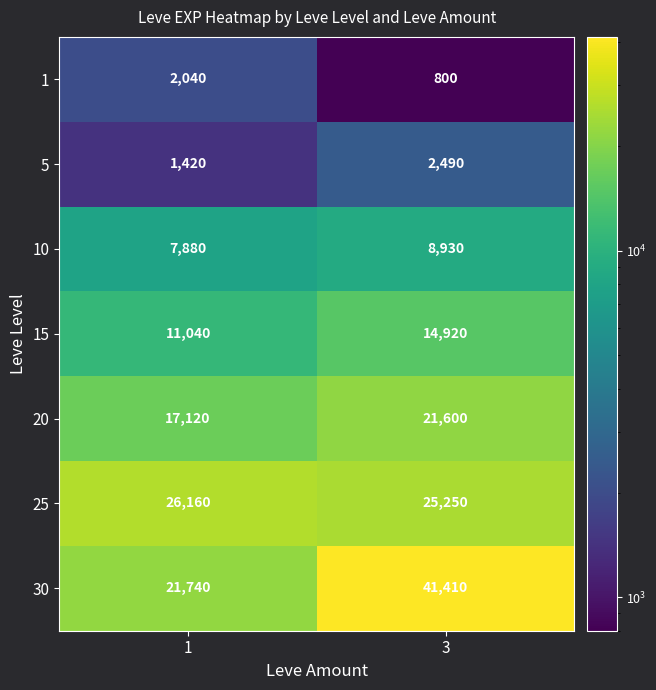

What is the approximate value of 20 at 3?

21600